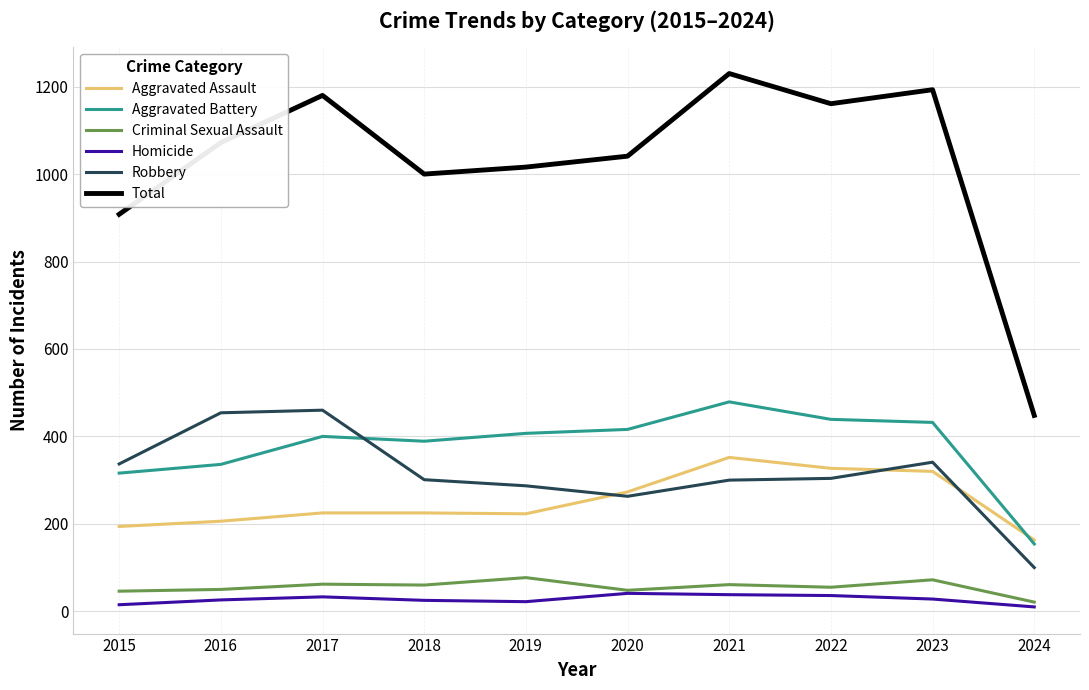

What is the maximum value for Homicide?

41